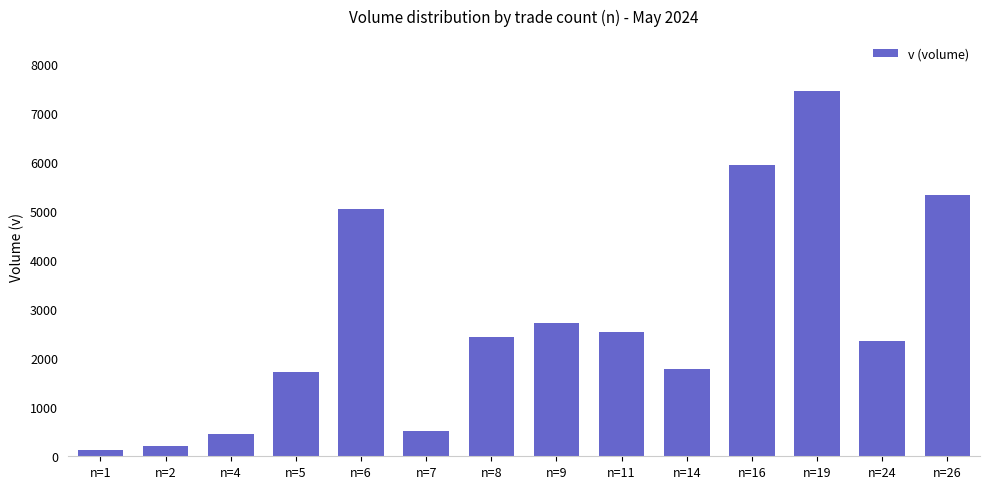

What is the value of the 8th bar from the left?

2710